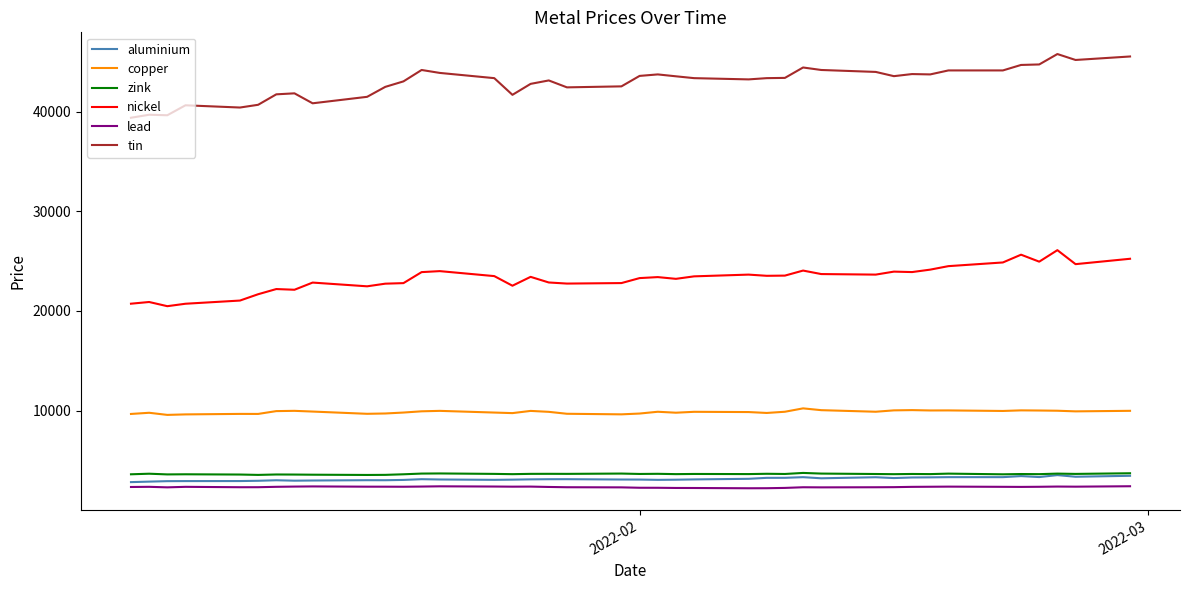

Which series has the largest total across all categories?

tin